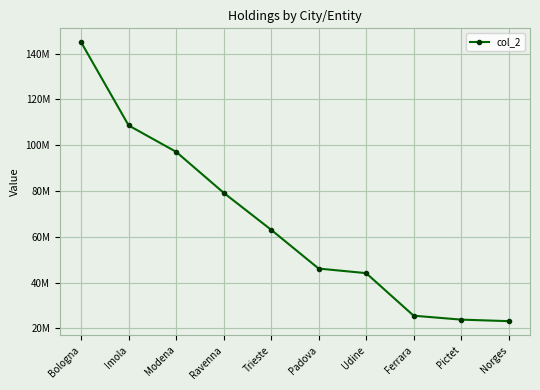

What is the smallest value displayed?

23163291